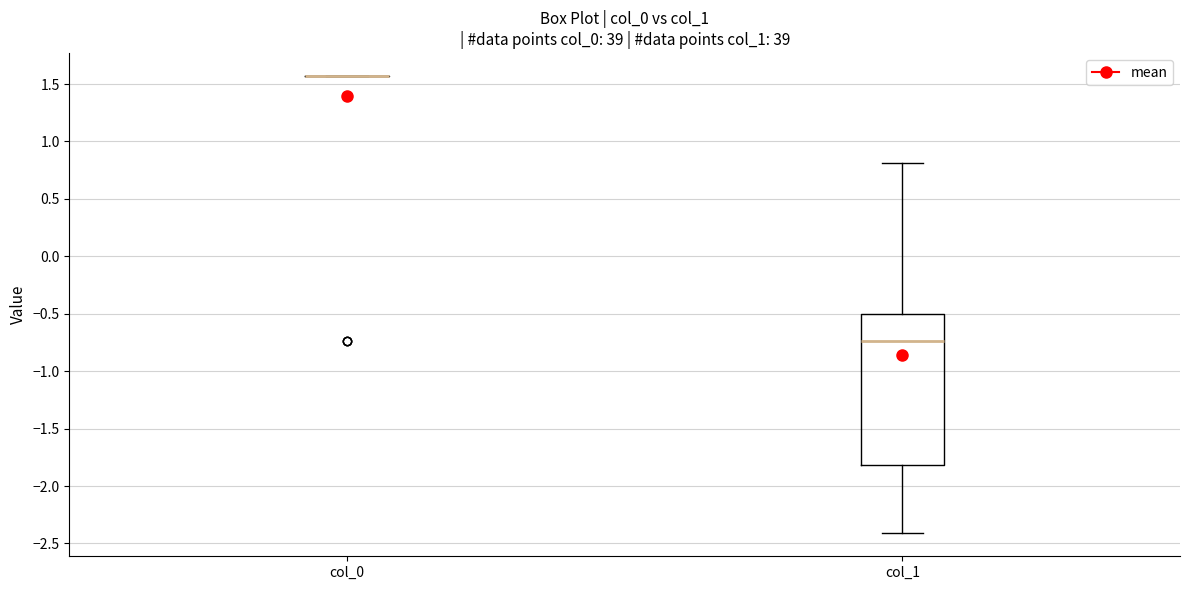

Reading left to right, transcribe this box plot: for each box, give where its median line is, the range the box spans, and where its two whiskers end, as read against the y-axis. The values are not printed on the chart, so give them approximately, as read against the axis.

col_0: box collapsed to a line at 1.55, whiskers 1.55 to 1.55
col_1: median -0.75, box -1.80 to -0.50, whiskers -2.40 to 0.80